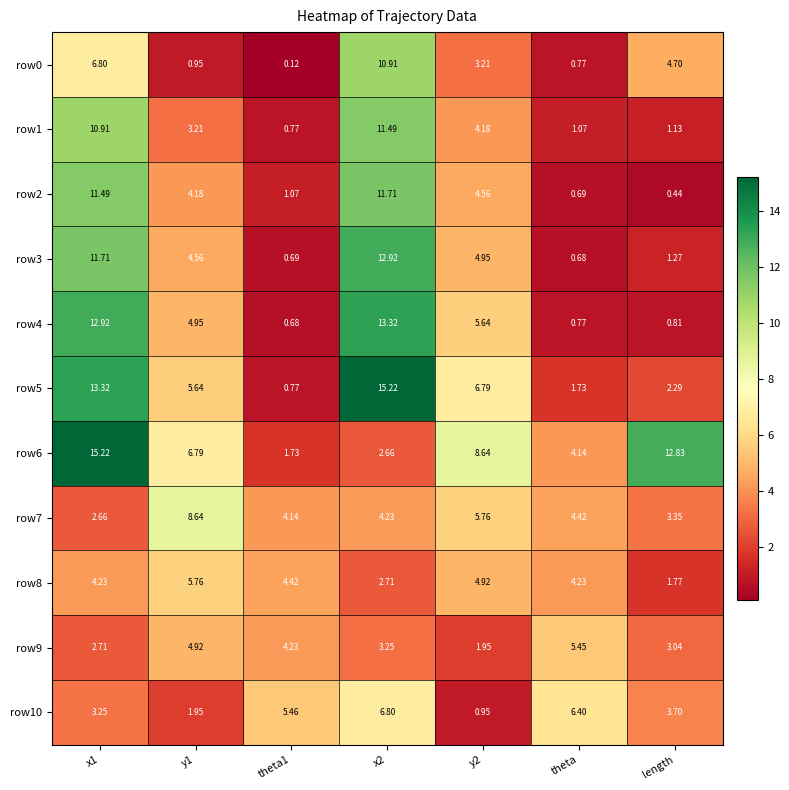

At x2, list the series in order from smallest to largest.

row6, row8, row9, row7, row10, row0, row1, row2, row3, row4, row5